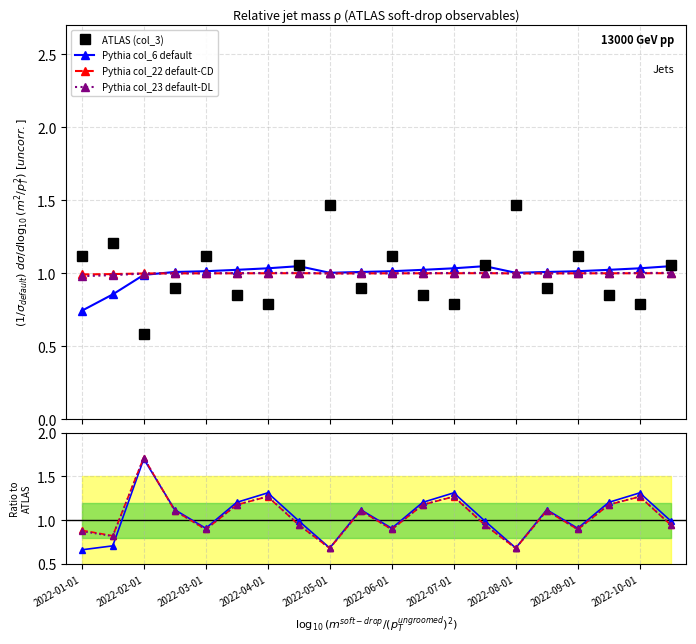

Rank the categories by Pythia col_23 default-DL value from highest to lowest.

2022-03-01, 2022-07-01, 12, 18, 2022-06-01, 11, 17, 2022-04-01, 2022-10-01, 15, 2022-08-01, 13, 19, 2022-05-01, 10, 16, 2022-01-01, 2022-02-01, 2022-09-01, 14